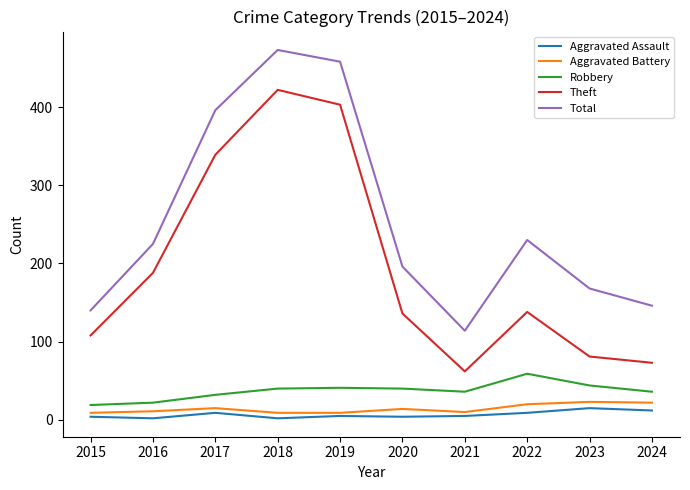

Is it true that Aggravated Assault equals 2 at 2018?

True